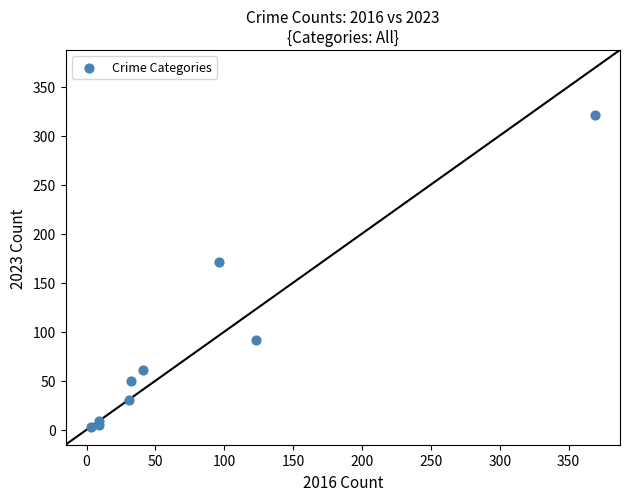

What Y value in the scatter plot is closest to 162?

171